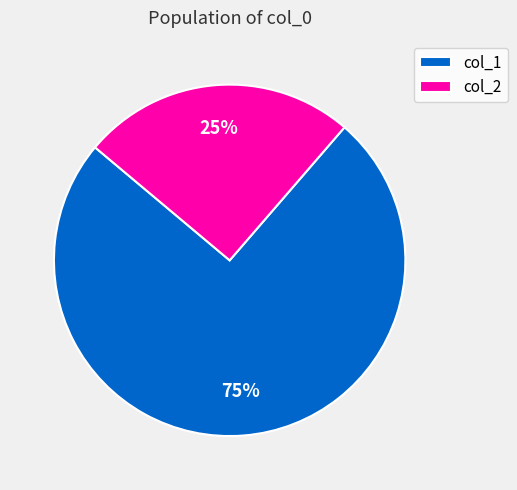

To the nearest percent, what portion does col_1 represent?

75%